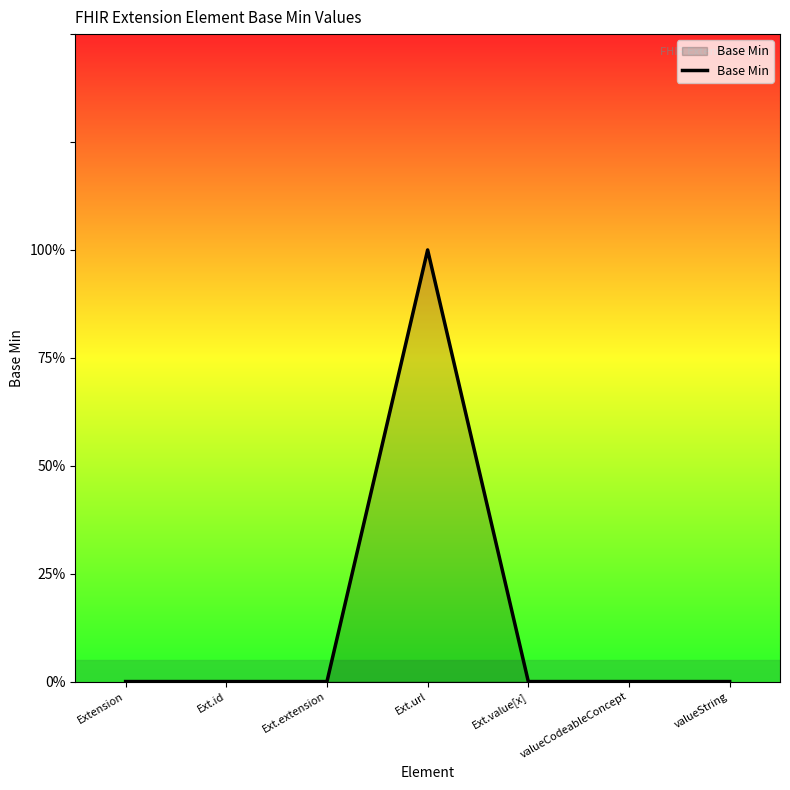

Reading right to left, extract all data points from this chart.

0	0	0	1	0	0	0